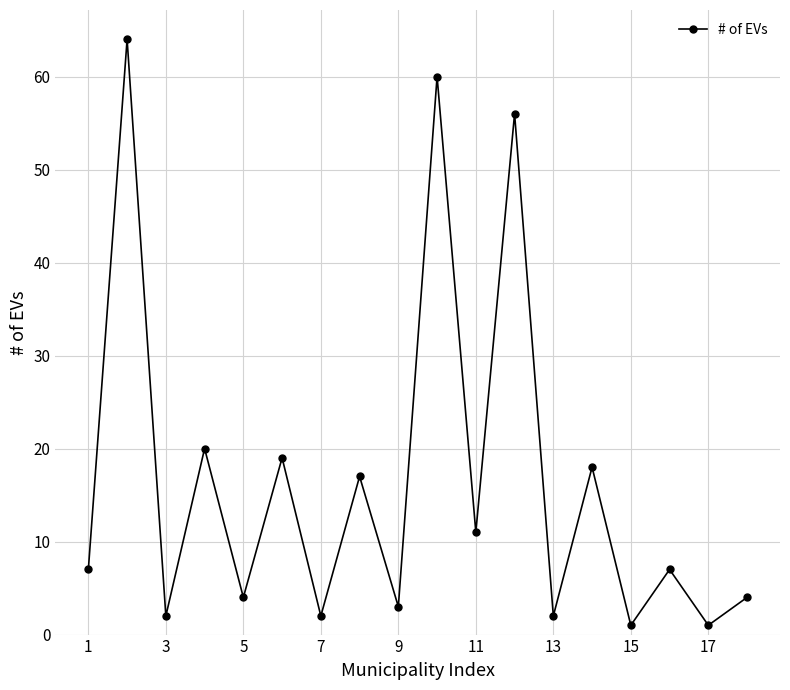

True or false: the data has more than 1 interior local peaks.

True